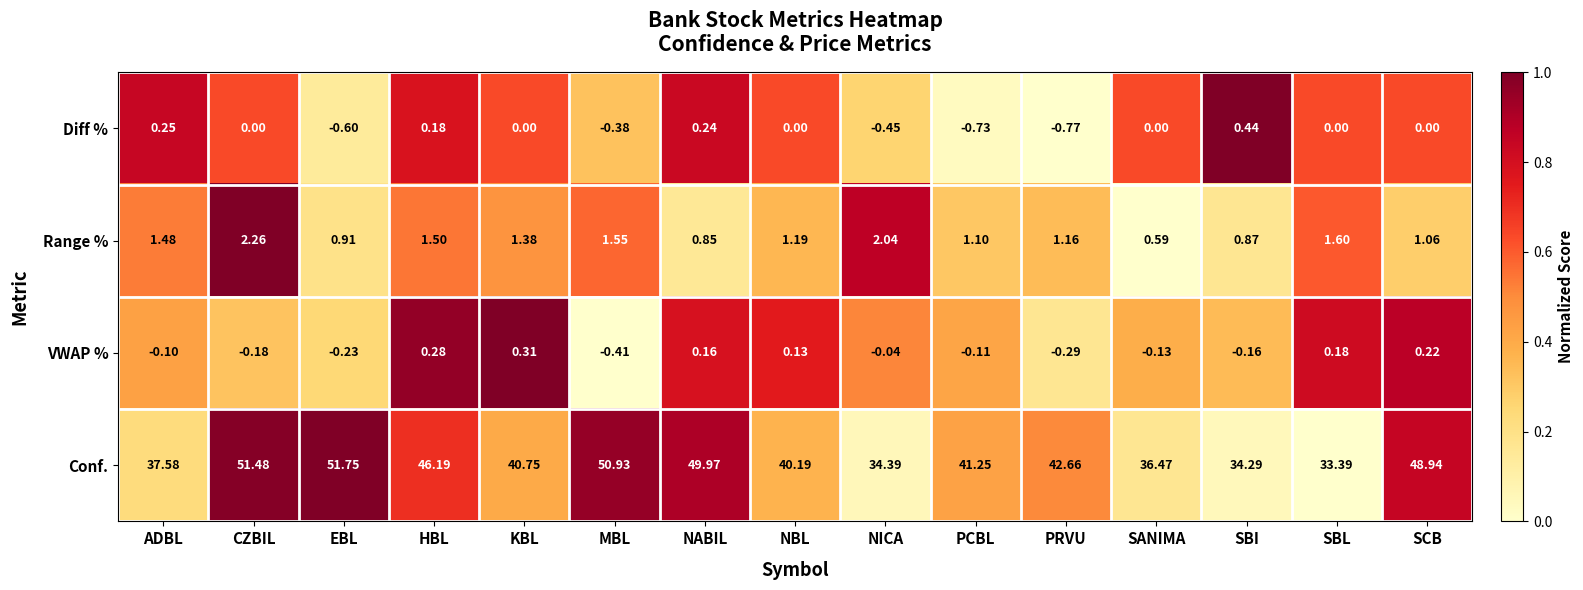

At which category is the sum across all series the highest?

CZBIL